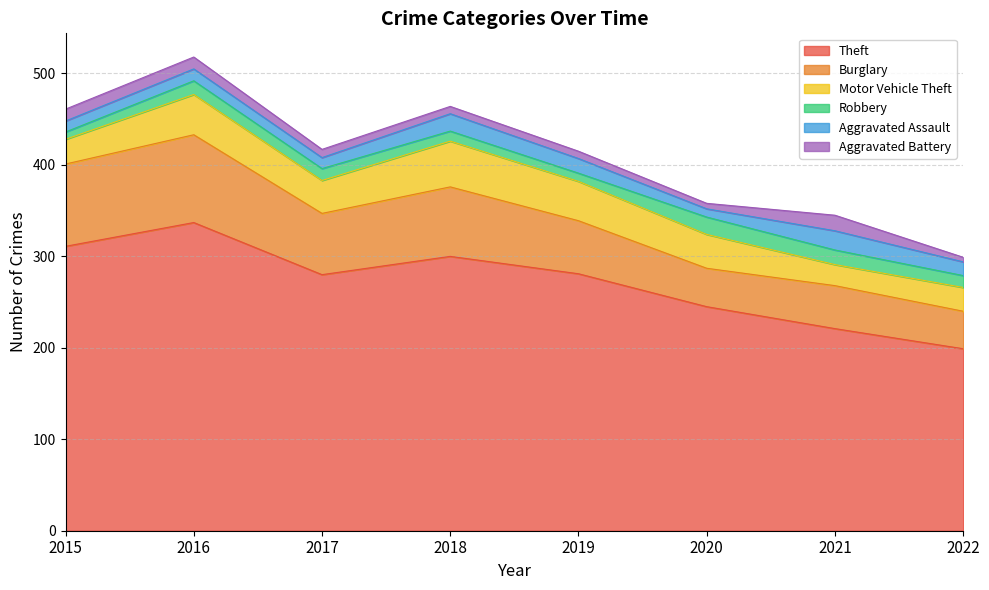

How many series are shown in this chart?

6